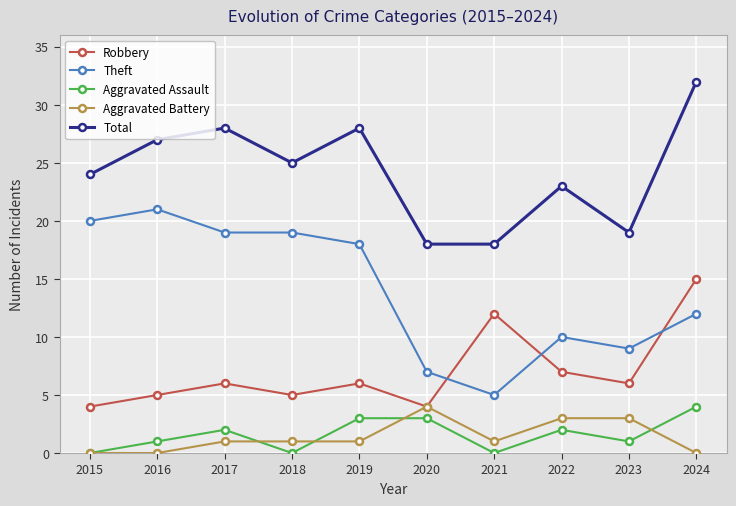

How many data points in Theft are less than 18?

5